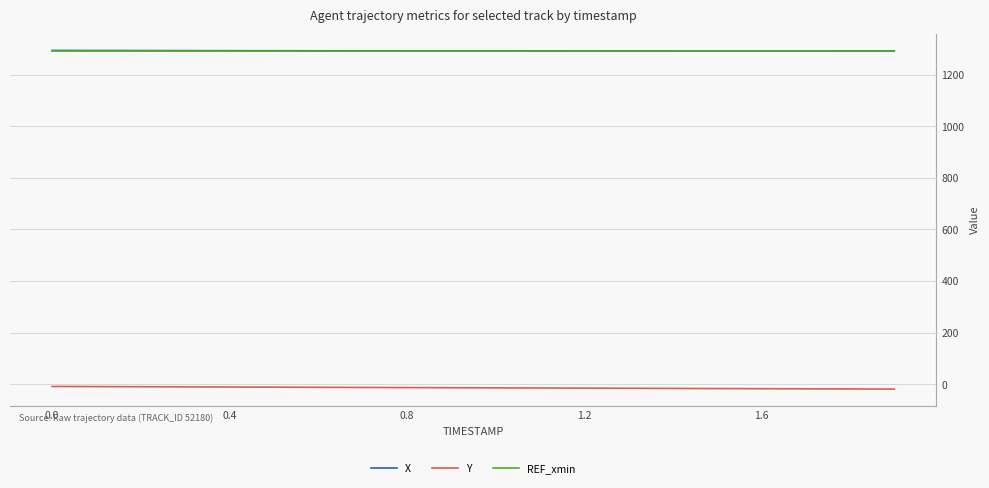

What is the smallest value displayed?

-19.0